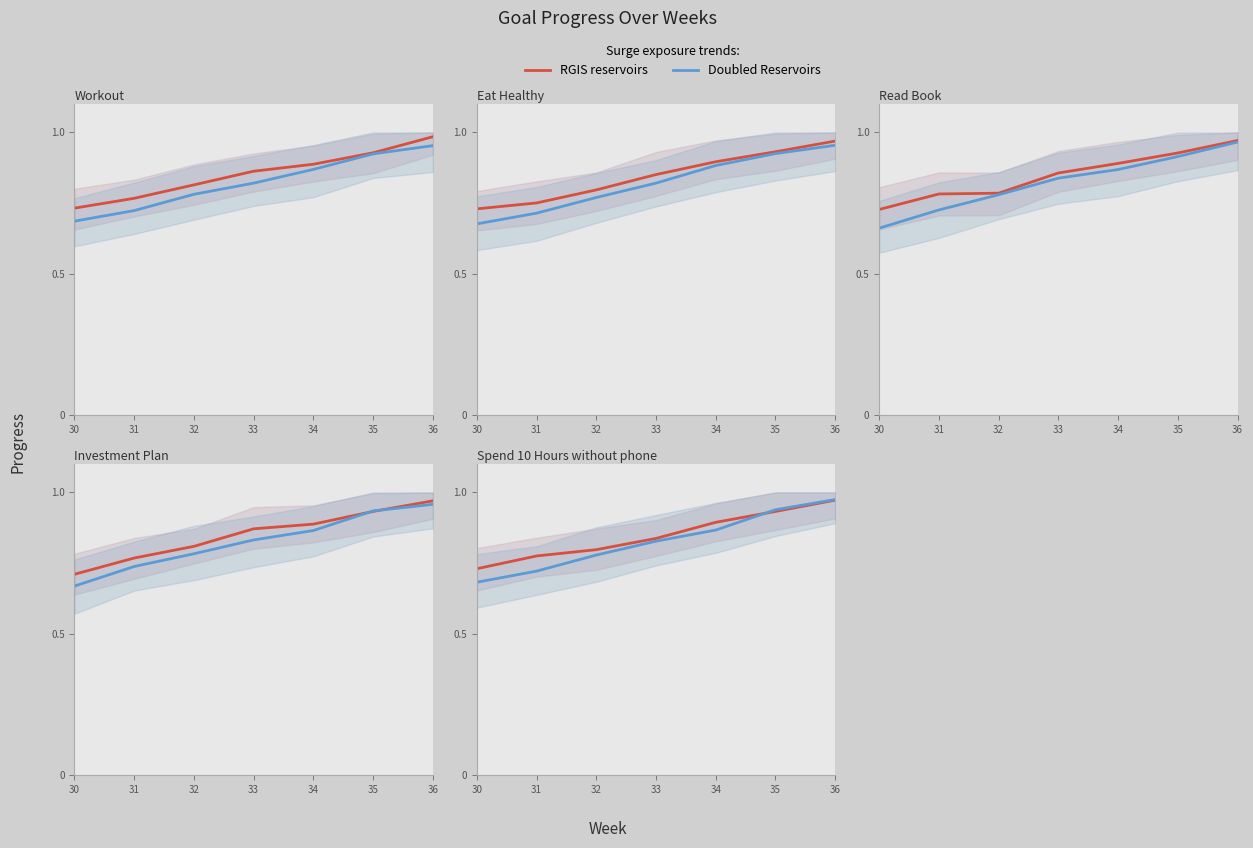

What is the value of the RGIS reservoirs point at the 2nd from the left?

0.8